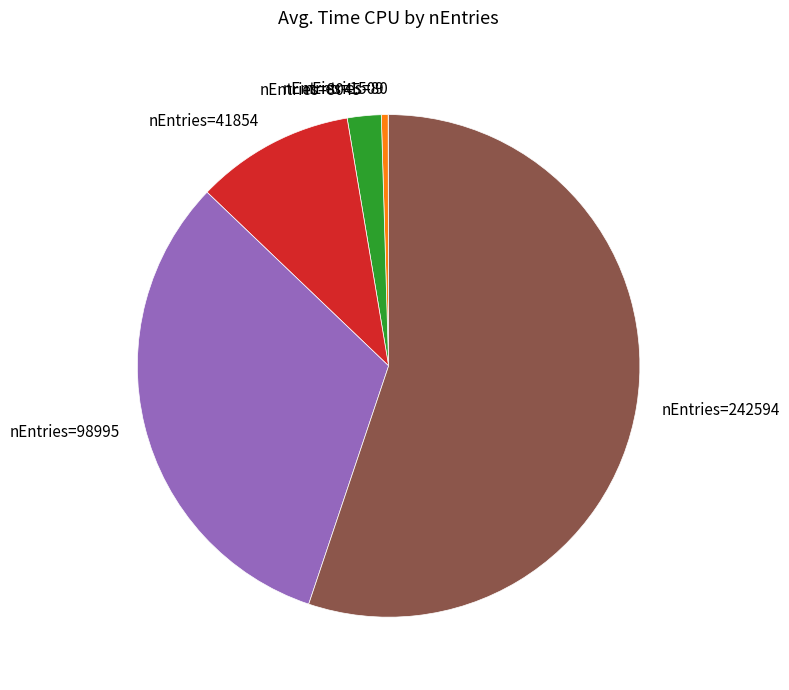

What is the largest slice in the pie chart?

nEntries=242594